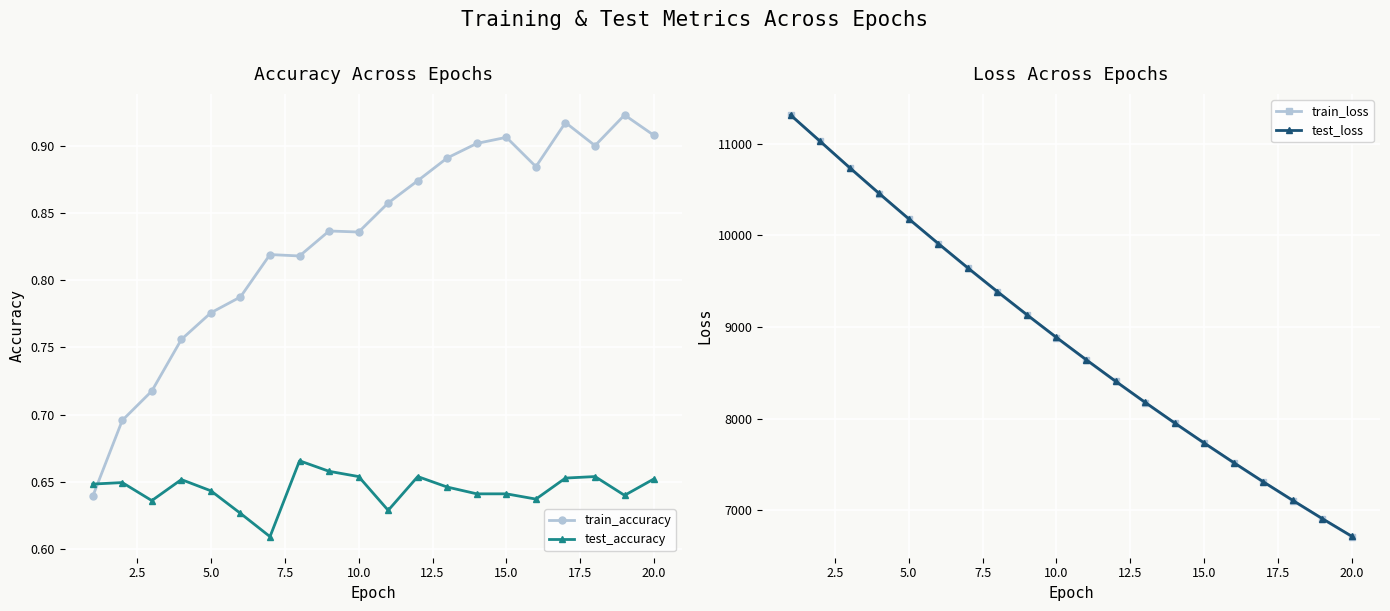

How many times do test_accuracy and train_accuracy cross each other?

1